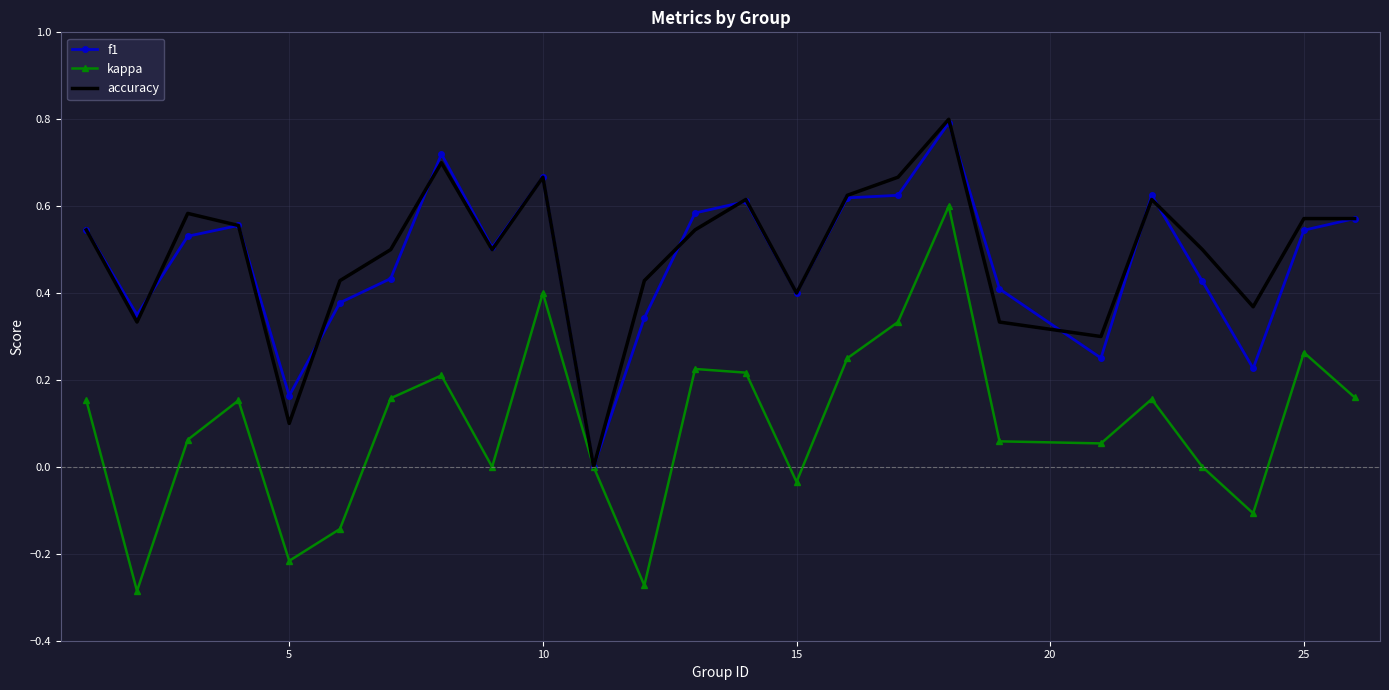

What is the highest value of the accuracy series?

0.8